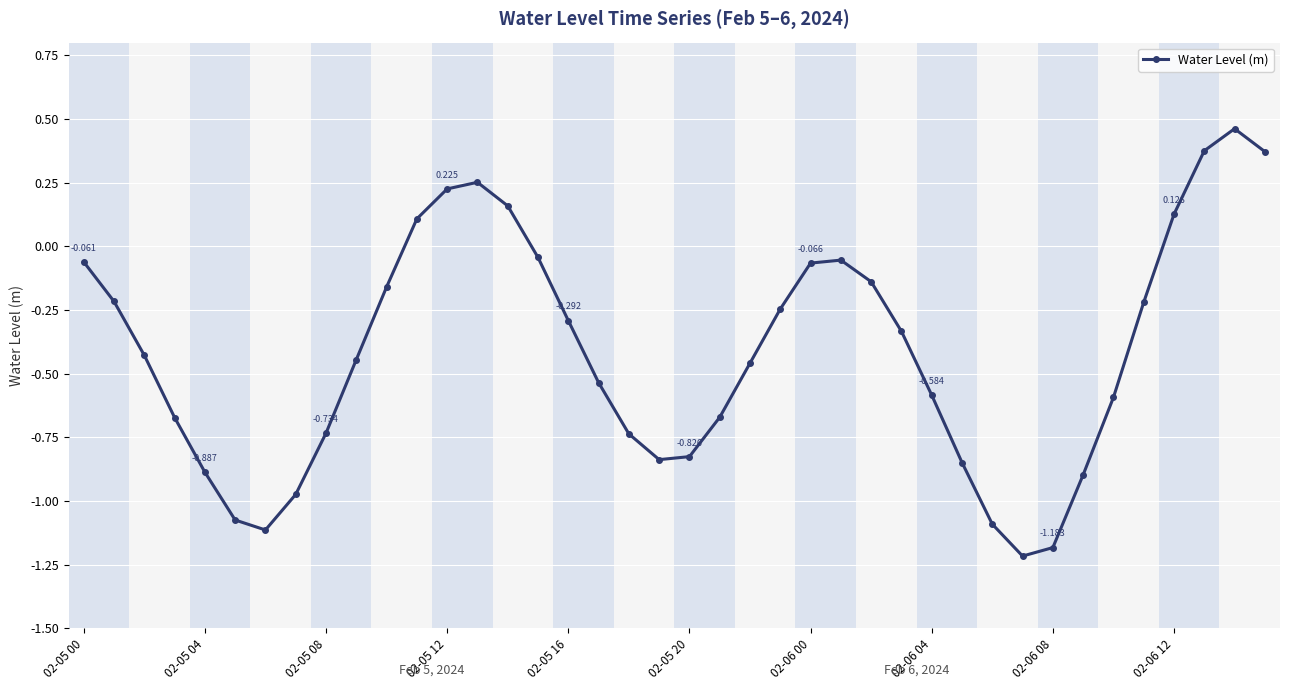

True or false: the data has more than 2 interior local peaks.

True